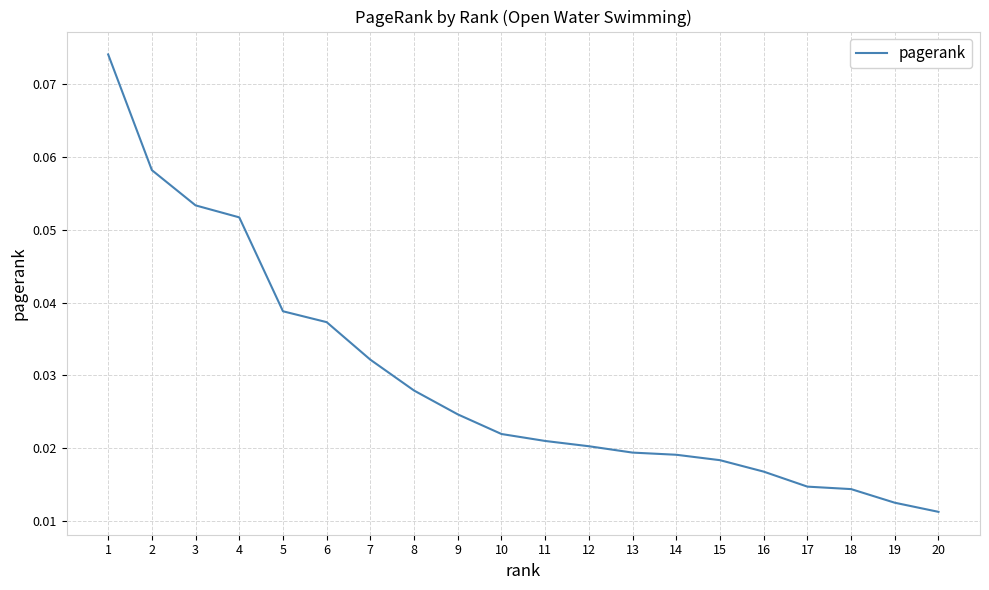

True or false: the data shows 0.0 at 1.

False